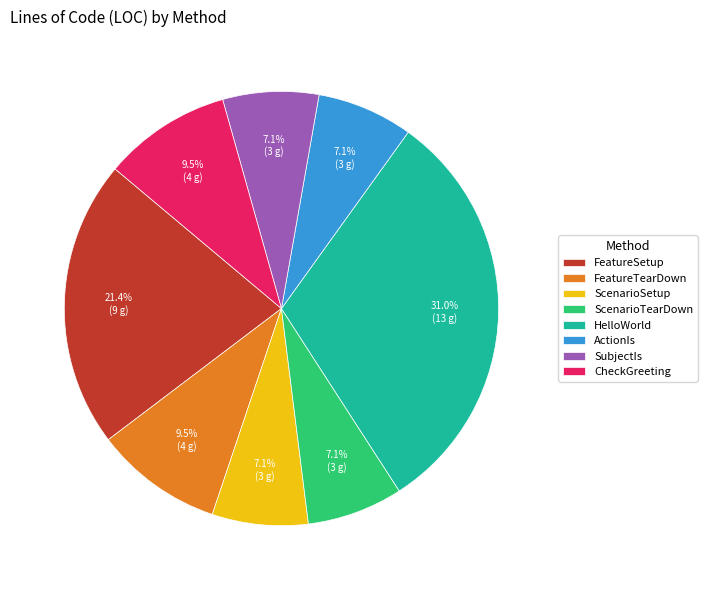

What is the ratio of the value at ActionIs to the value at FeatureSetup?

0.3